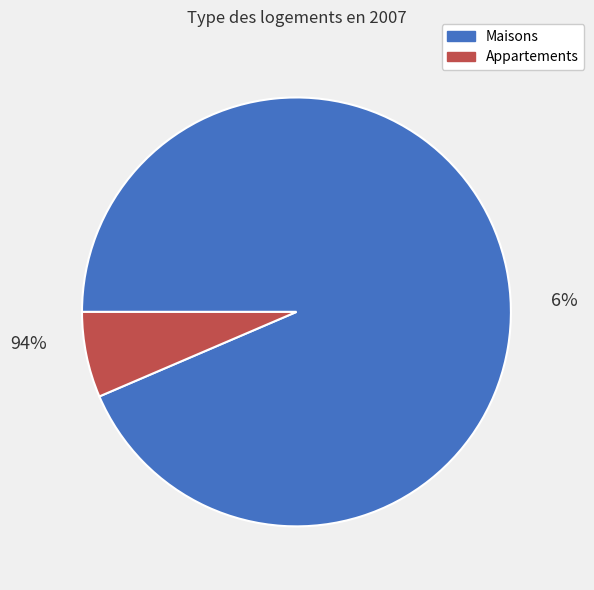

Does 0 represent more than half of the total?

No